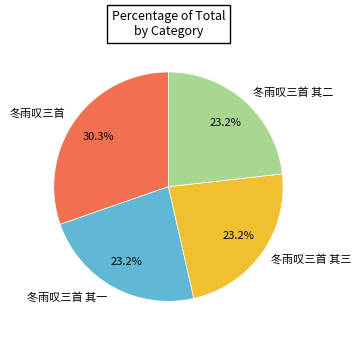

Approximately how many times larger is the value at 冬雨叹三首 其三 compared to 冬雨叹三首?

0.8